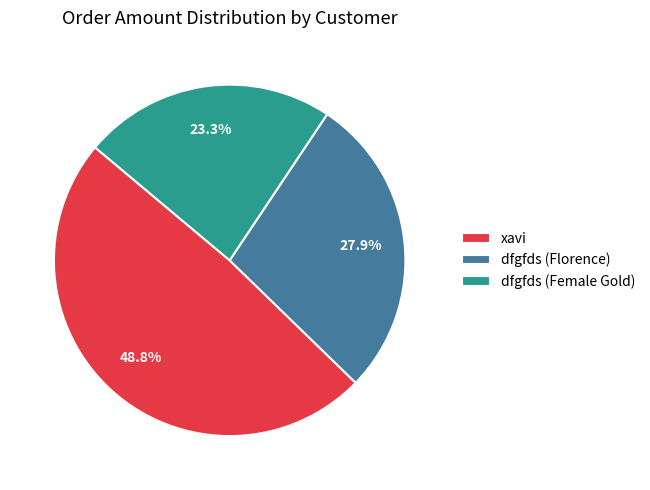

To the nearest percent, what percentage of the pie is dfgfds (Female Gold)?

23%